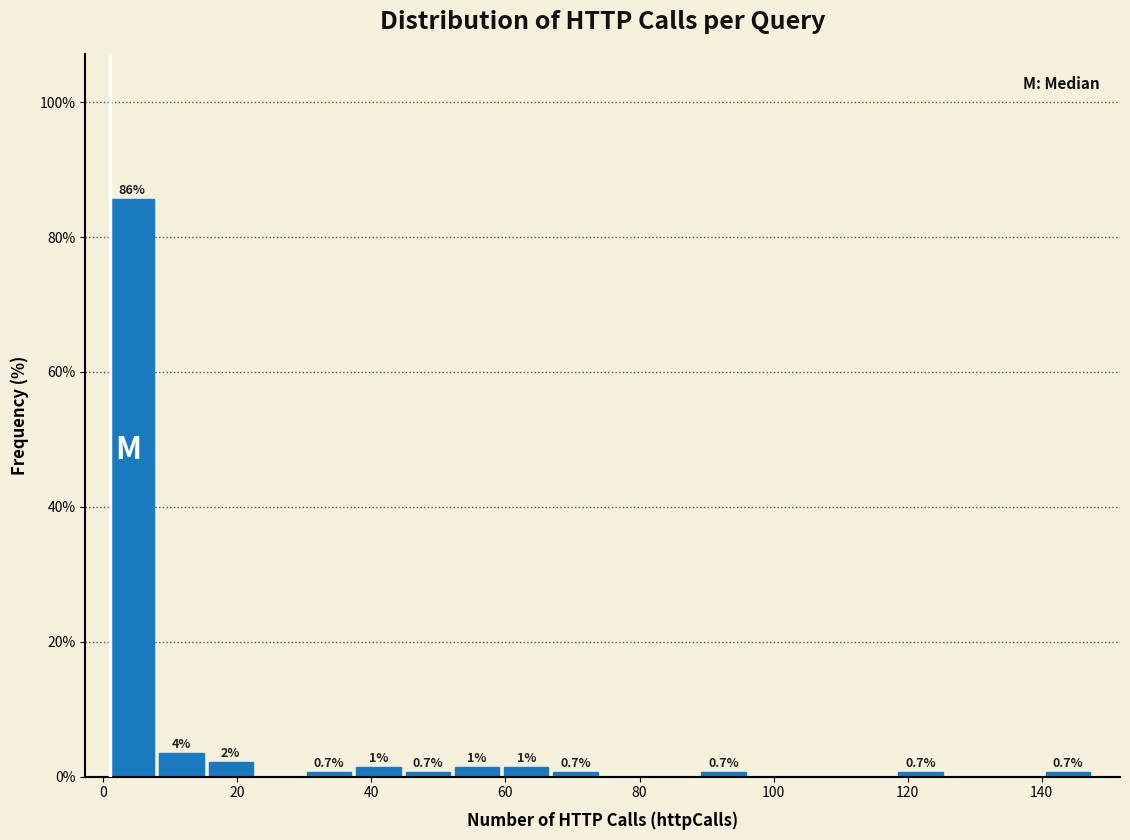

Read against the x-axis, roughly where is the centre of the tallest bar?

4